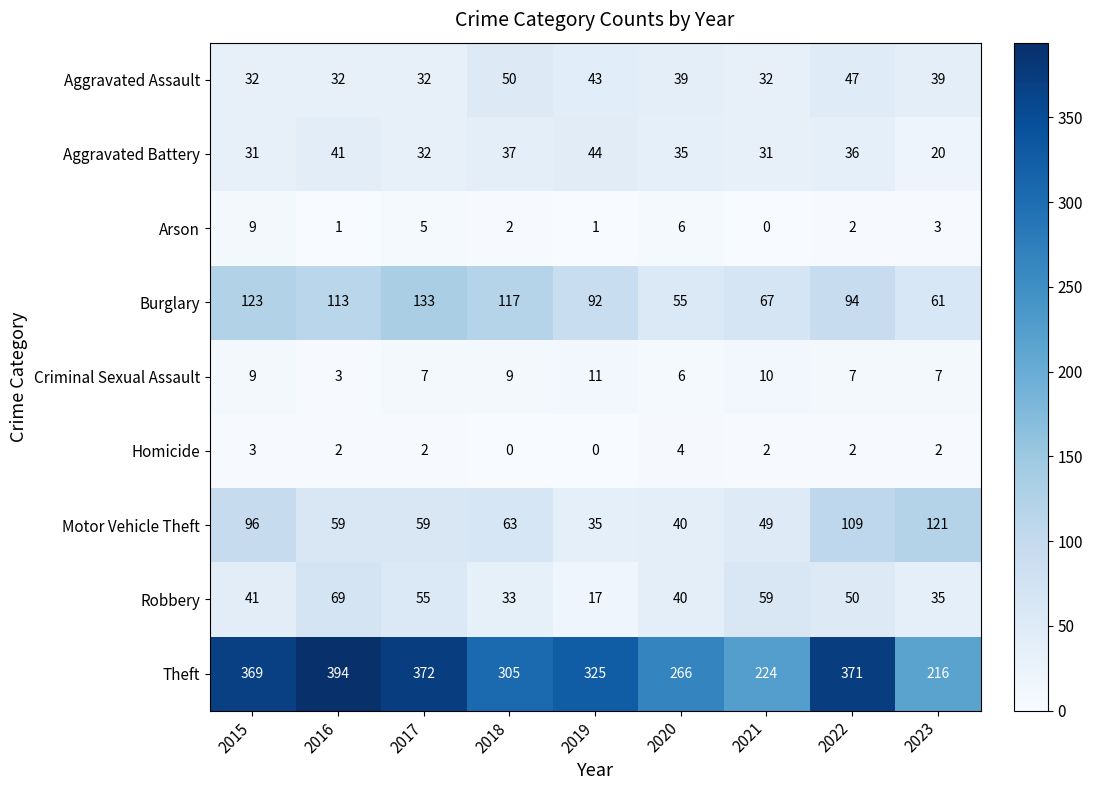

At which category does the chart reach its peak across all series?

2016